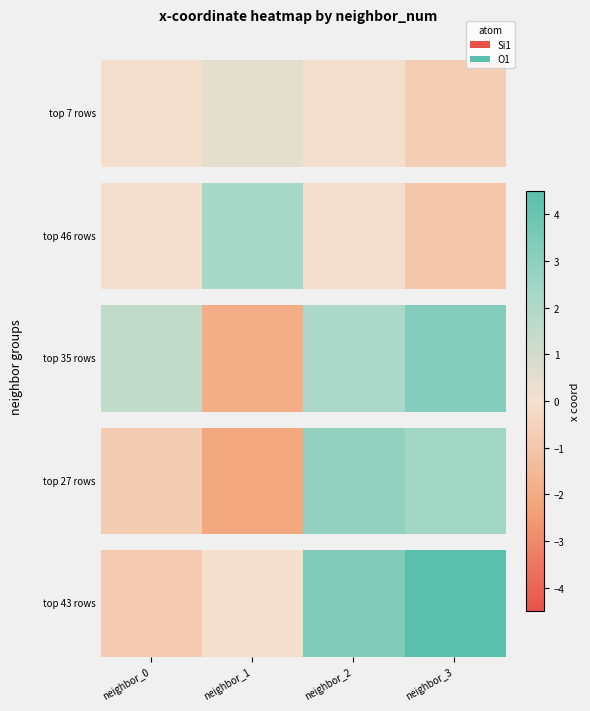

Count the number of categories in the chart.

4